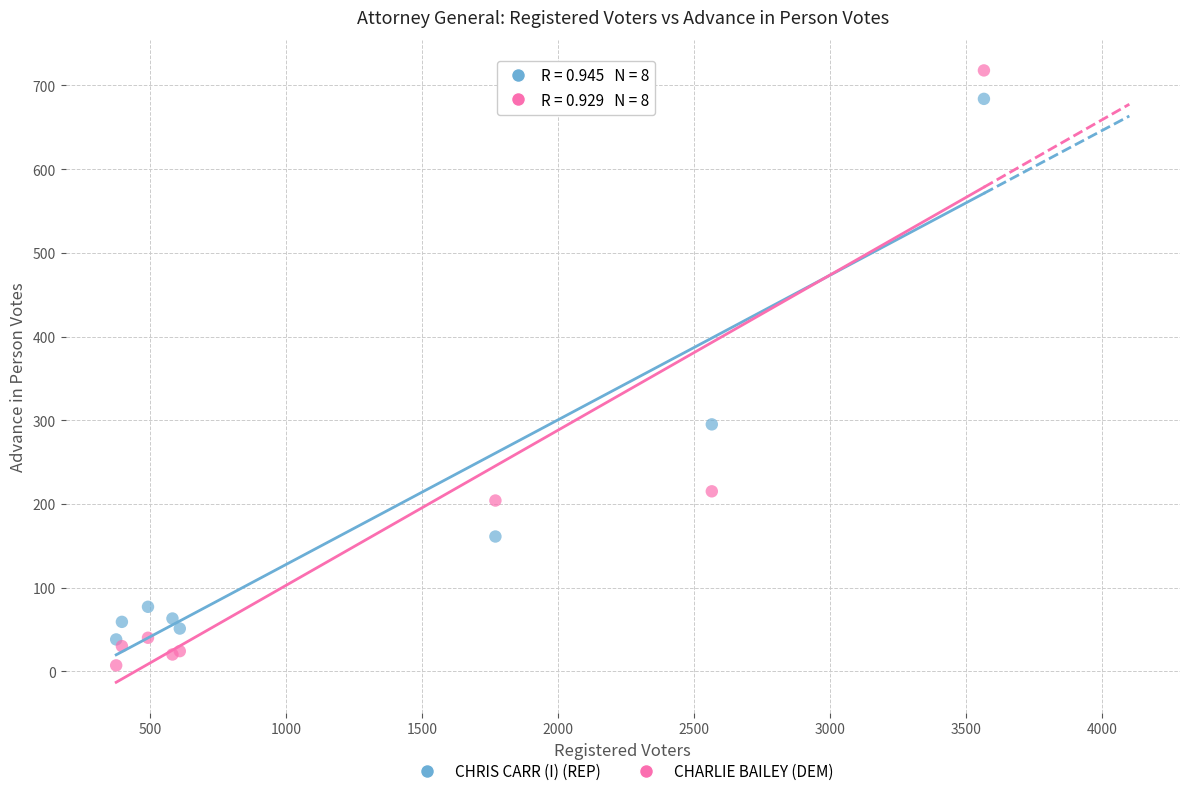

Across all series, what Y value is closest to 362?

295